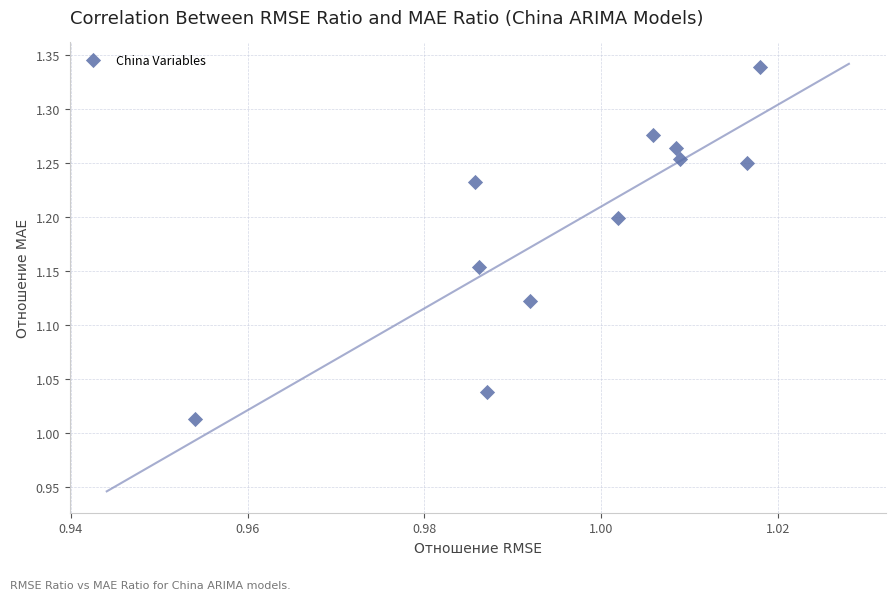

What is the range of Y values (max minus min)?

0.3